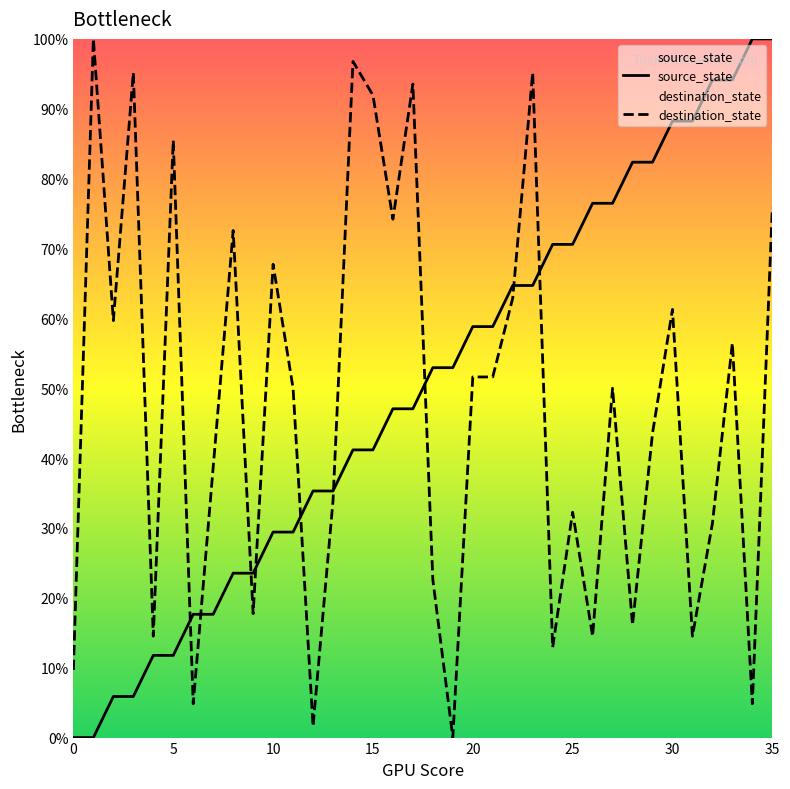

True or false: destination_state has a value of 16.1 at 28.

True